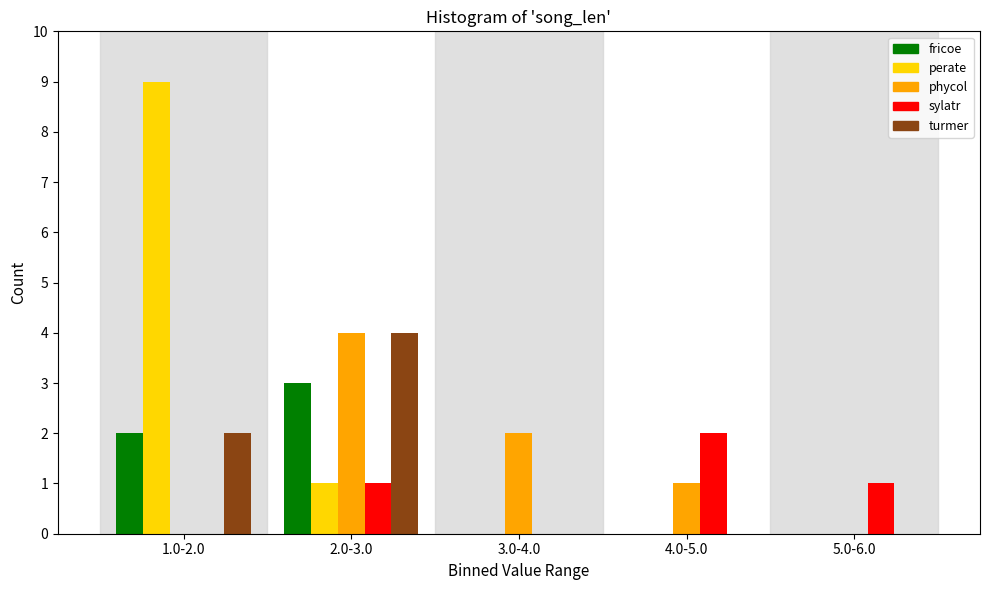

Reading left to right, list all the values displayed in this chart.

fricoe: 1.0-2.0=2	2.0-3.0=3	3.0-4.0=0	4.0-5.0=0	5.0-6.0=0
perate: 1.0-2.0=9	2.0-3.0=1	3.0-4.0=0	4.0-5.0=0	5.0-6.0=0
phycol: 1.0-2.0=0	2.0-3.0=4	3.0-4.0=2	4.0-5.0=1	5.0-6.0=0
sylatr: 1.0-2.0=0	2.0-3.0=1	3.0-4.0=0	4.0-5.0=2	5.0-6.0=1
turmer: 1.0-2.0=2	2.0-3.0=4	3.0-4.0=0	4.0-5.0=0	5.0-6.0=0